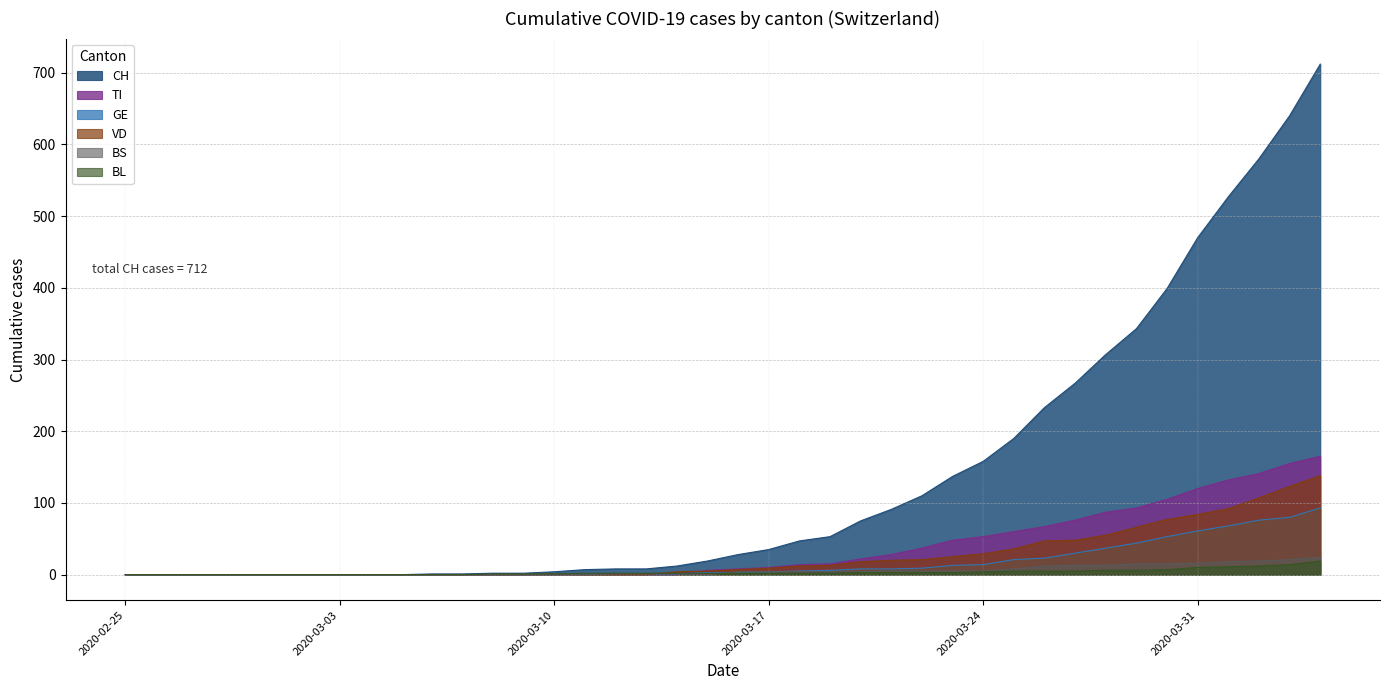

How many data points in VD are above 7?

19